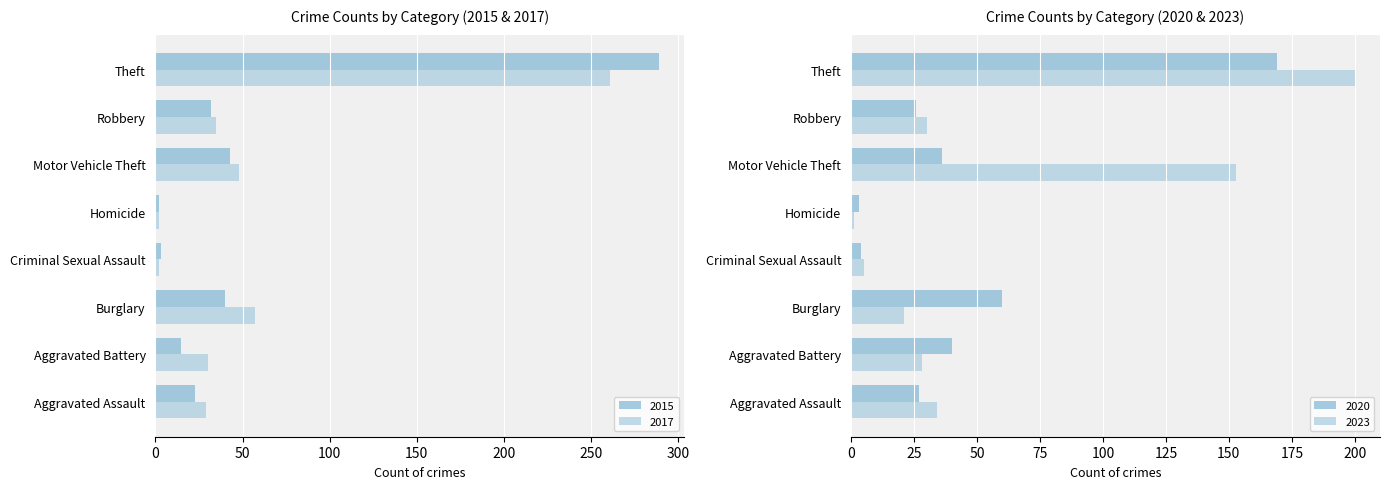

What is the minimum value shown in the chart?

1